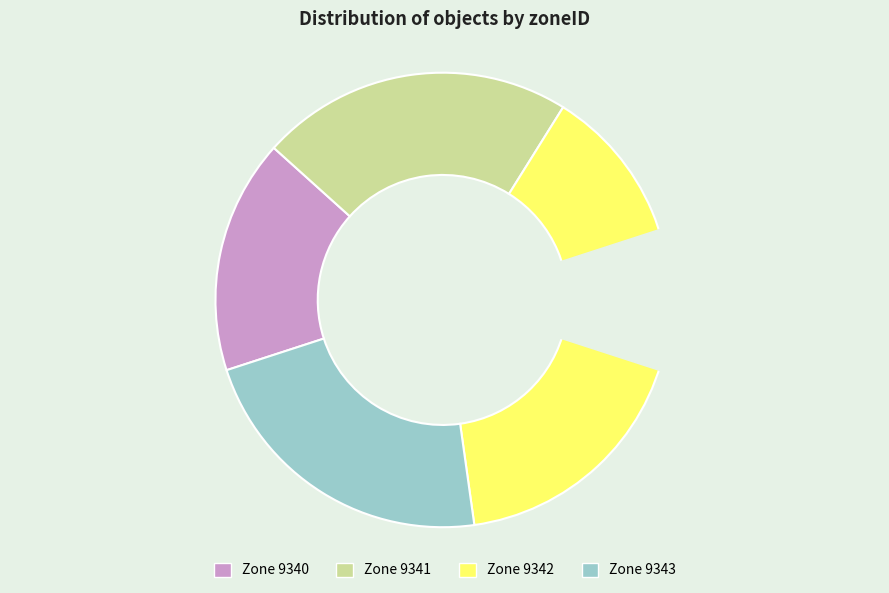

What is the ratio of the value at 9341 to the value at 9342?

0.6